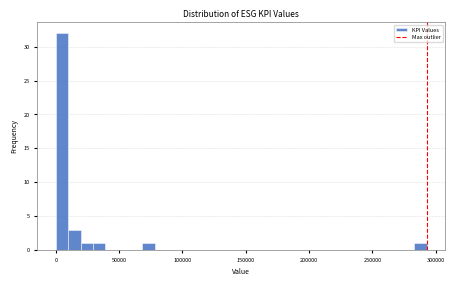

Read against the x-axis, roughly where is the centre of the tallest bar?

5000